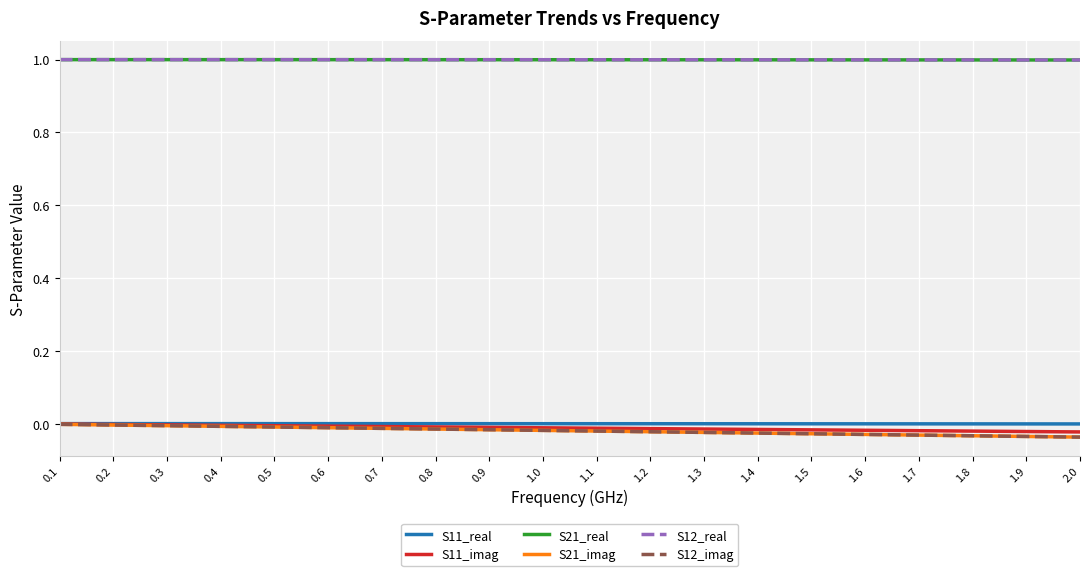

The value of S11_imag at 0.2 is -0.0. True or false?

True